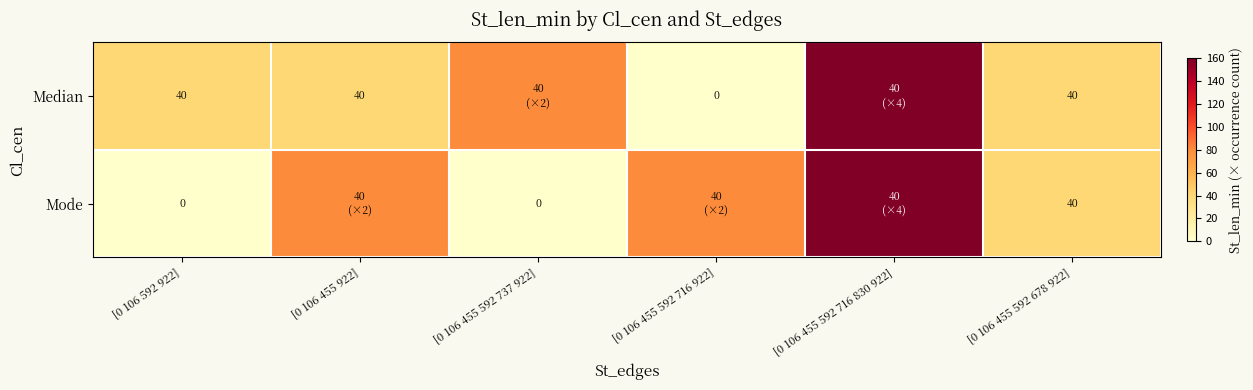

What is the sum of the Median values at [0 106 455 592 678 922] and [0 106 455 592 716 922]?

40